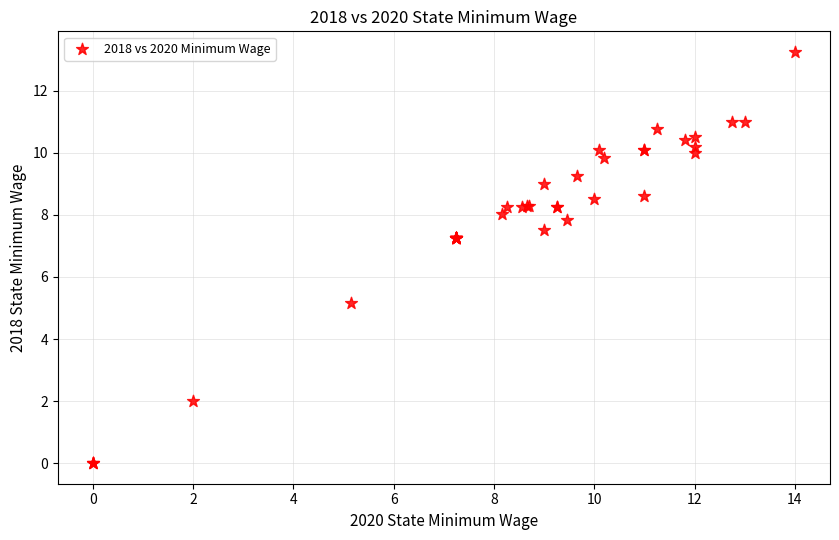

What Y value in the scatter plot is closest to 6?

5.2